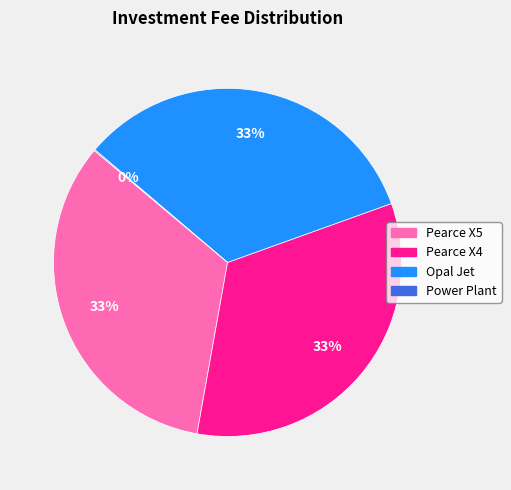

To the nearest percent, what is the combined percentage of Pearce X5 and Pearce X4?

67%